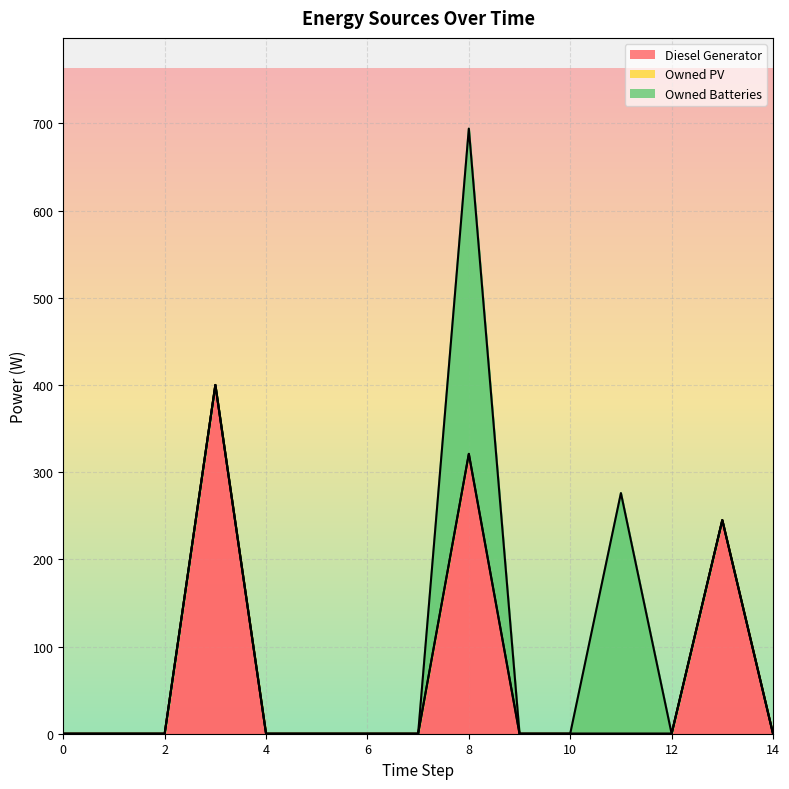

Reading left to right, what are all the values shown in this chart?

Diesel Generator: 0	0	0	400	0	0	0	0	321	0	0	0	0	245	0
Owned PV: 0	0	0	0	0	0	0	0	0	0	0	0	0	0	0
Owned Batteries: 0	0	0	0	0	0	0	0	373	0	0	276	0	0	0